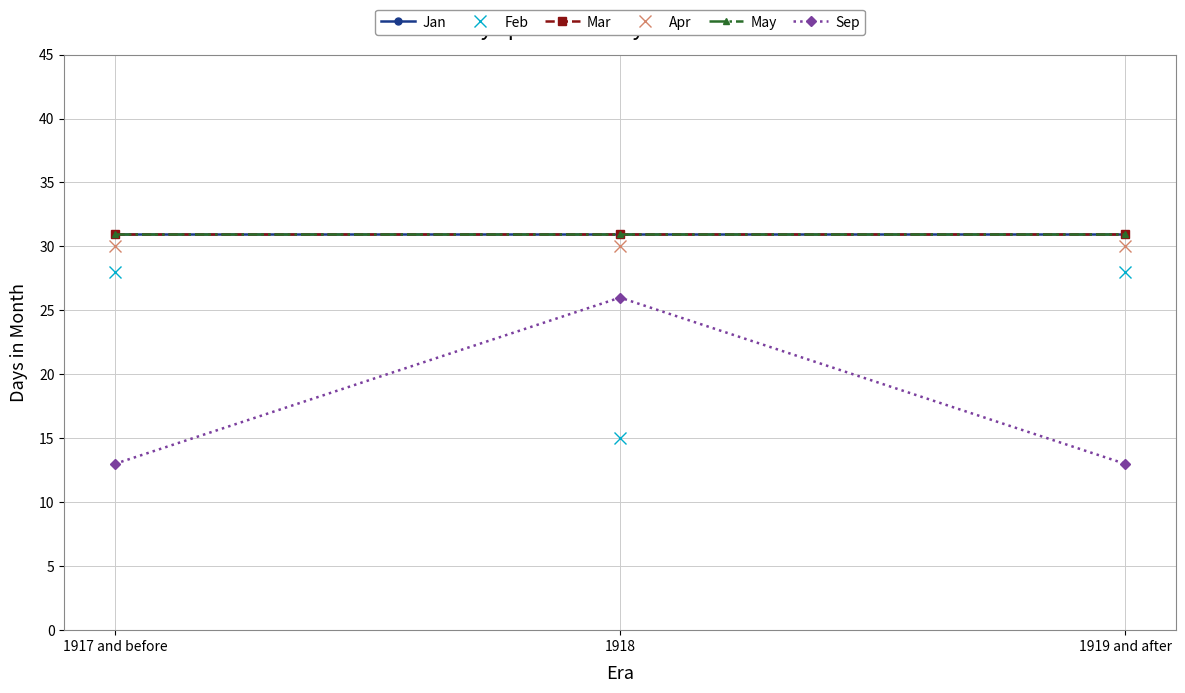

The value of Sep at 1917 and before is 13. True or false?

True